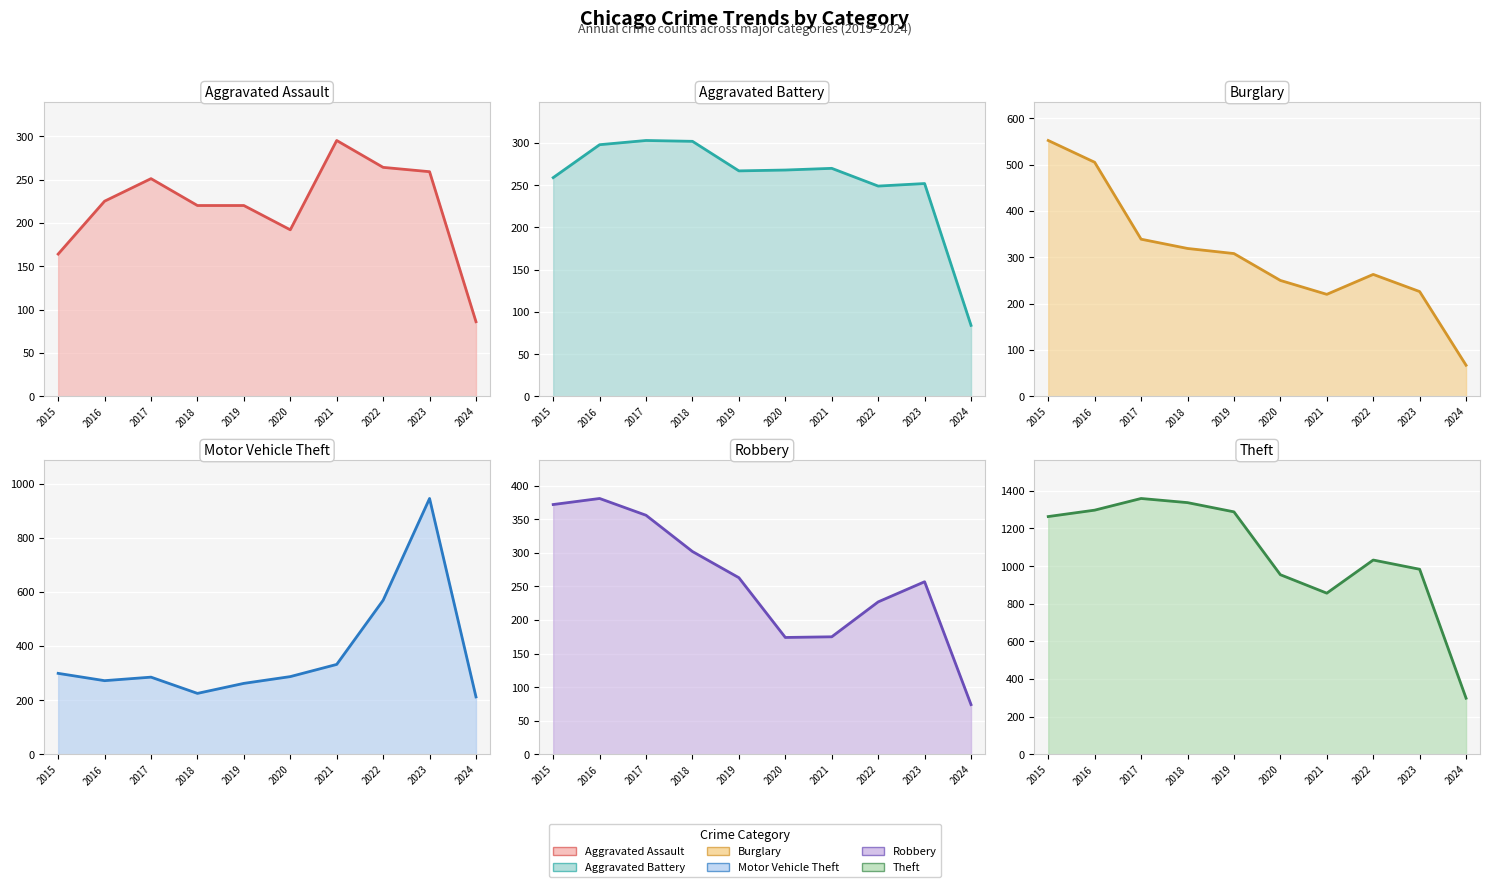

What is the total value across all series at 2021?

2148